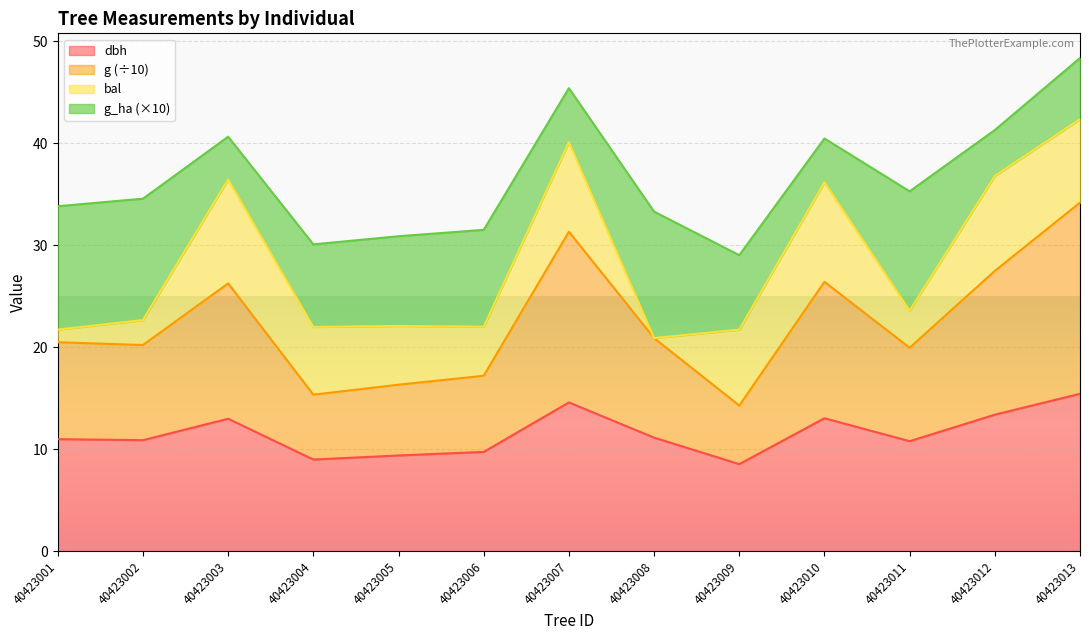

What is the total value across all series at 40423008?

33.3